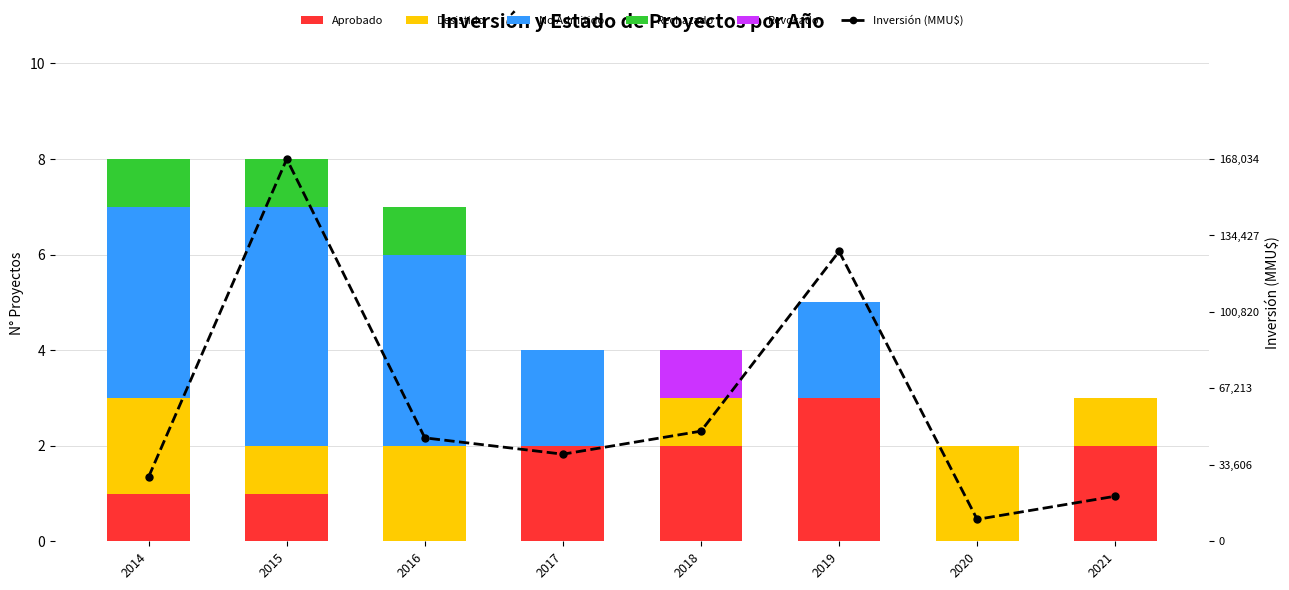

Where does the Inversión (MMU$) series first go above 2?

2015